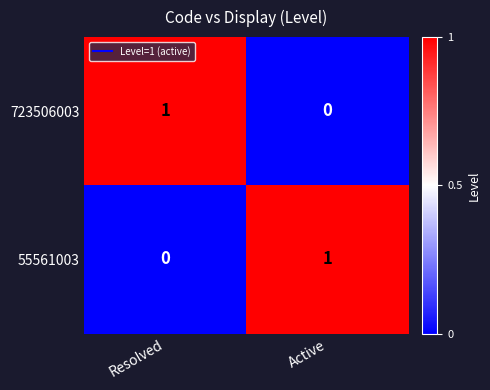

At Resolved, list the series in order from smallest to largest.

55561003, 723506003